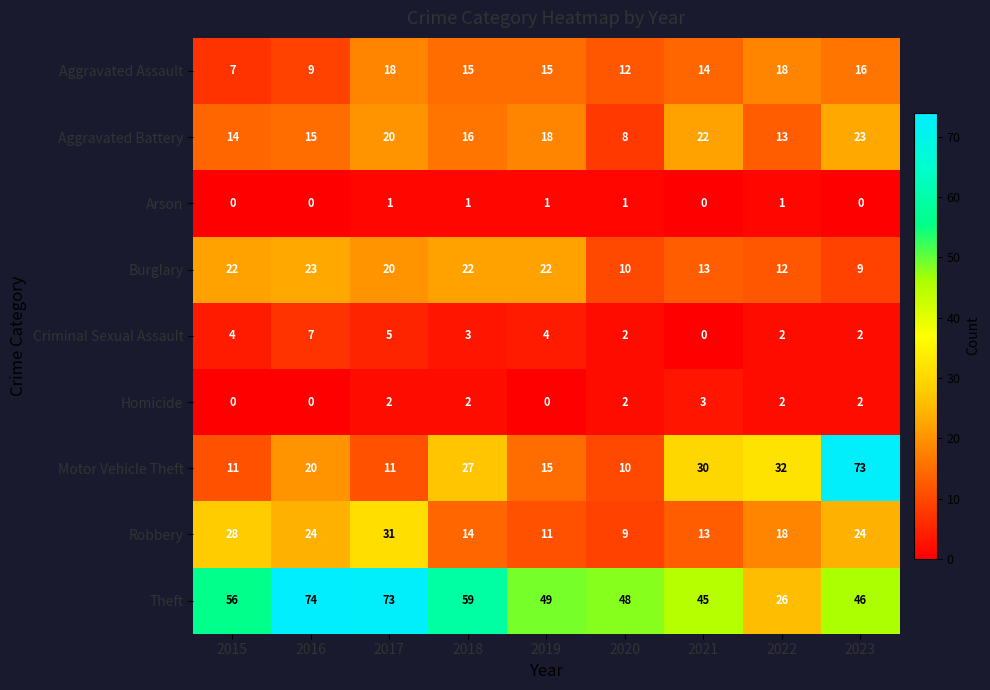

What is the sum of the Burglary values at 2021 and 2019?

35